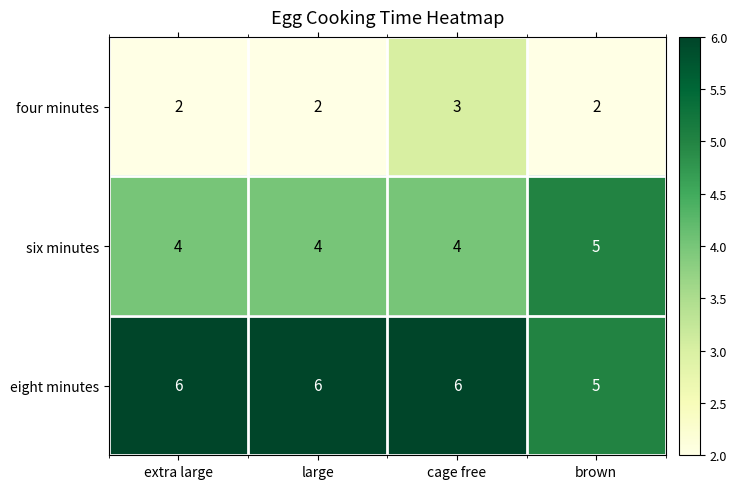

The six minutes series shows 4 at cage free. True or false?

True